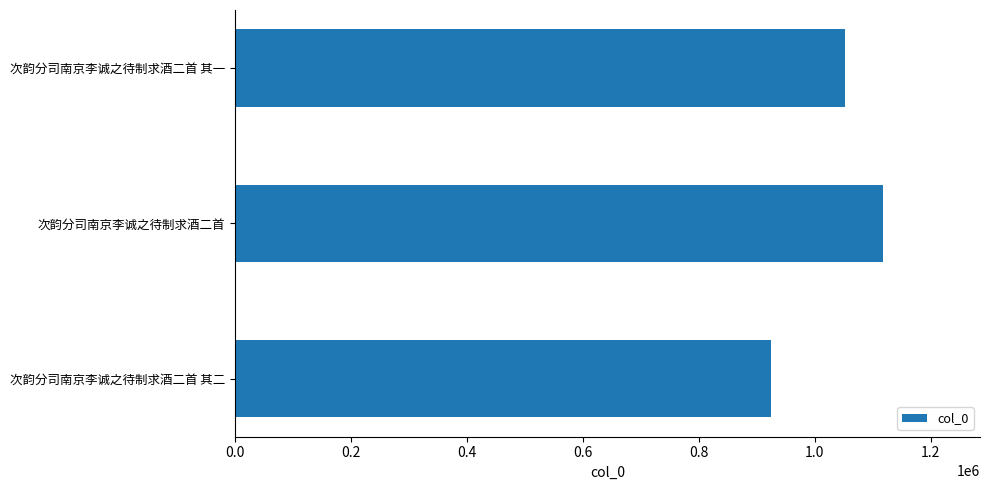

Reading bottom to top, what are all the values shown in this chart?

924557	1117126	1051460